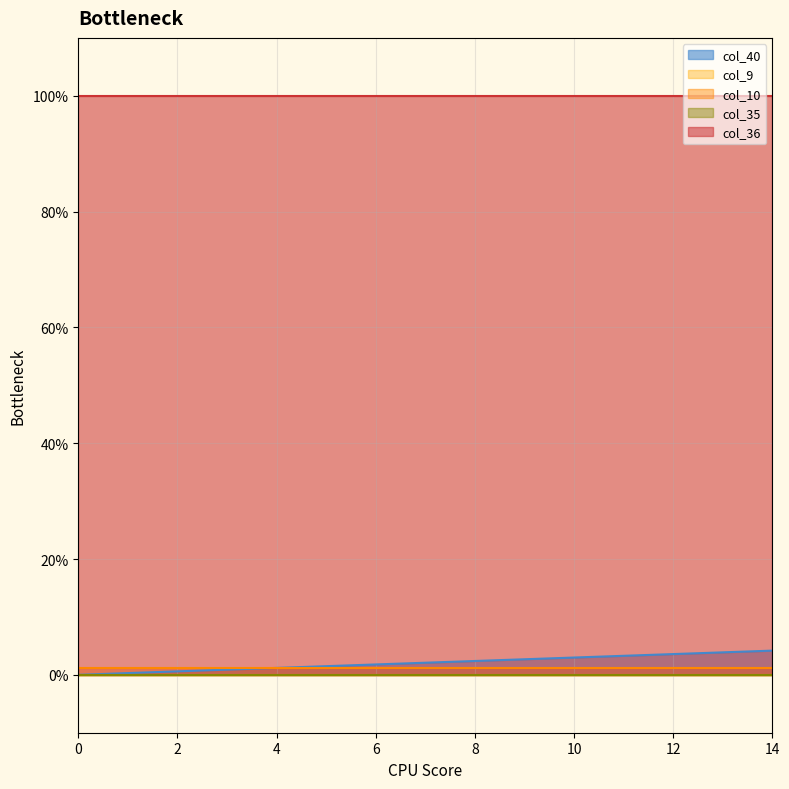

What is the difference between the highest and lowest values at 12?

1.0